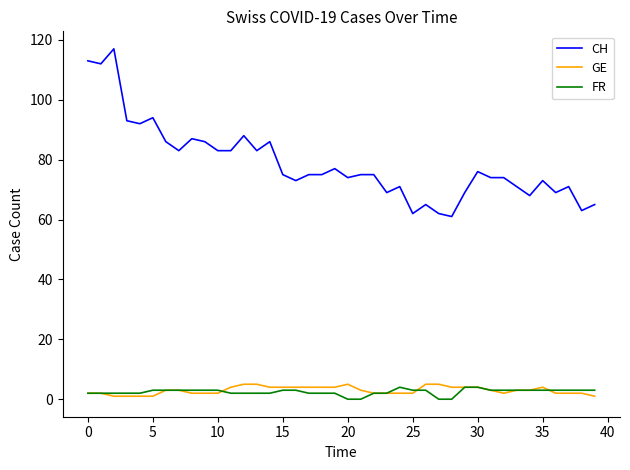

Which series has the largest total across all categories?

CH